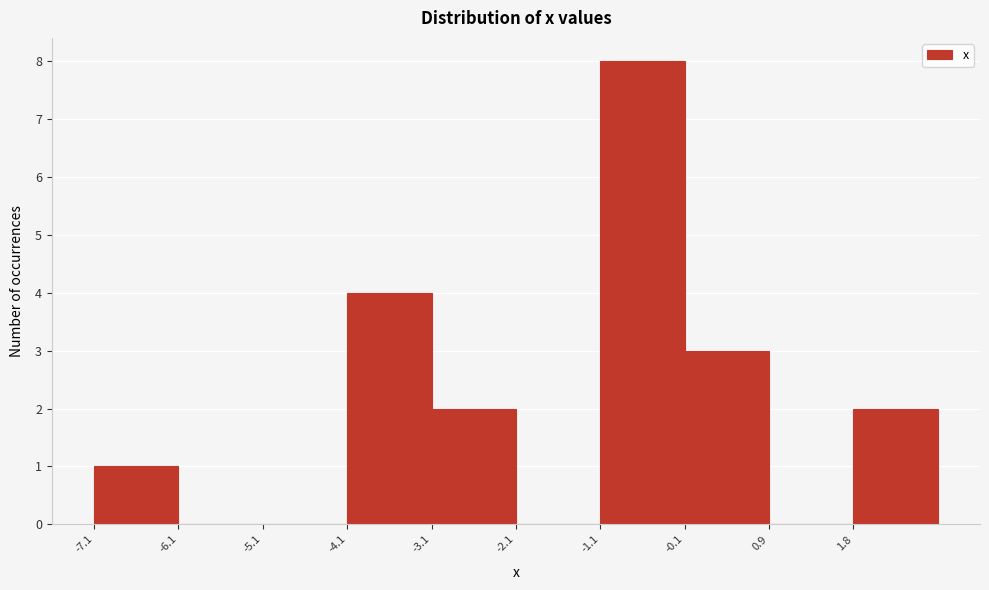

What is the height of the bar covering 1.8 to 2.8 on the x-axis? Neither the bar edges nor the heights are printed on the chart, so give them approximately, as read against the axes.

2